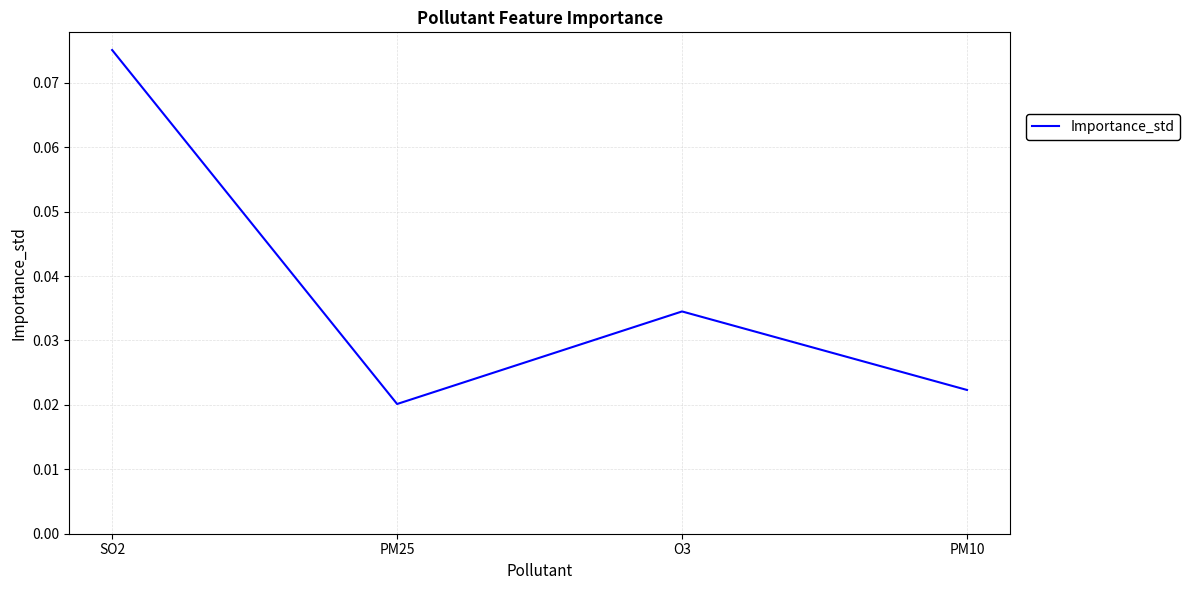

Does the chart have visible grid lines?

Yes